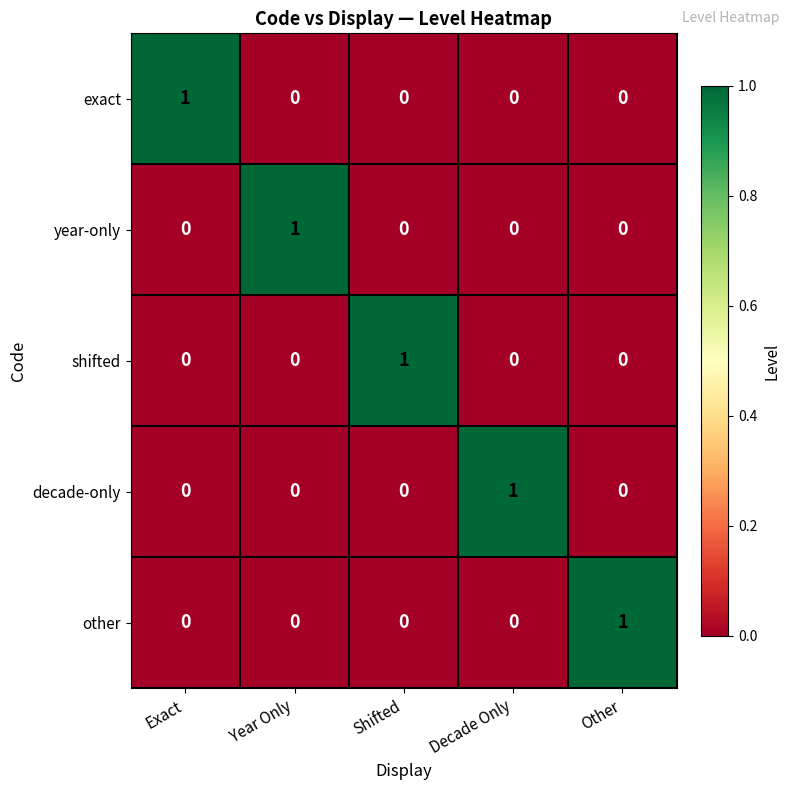

The value of year-only at Shifted is 1. True or false?

False